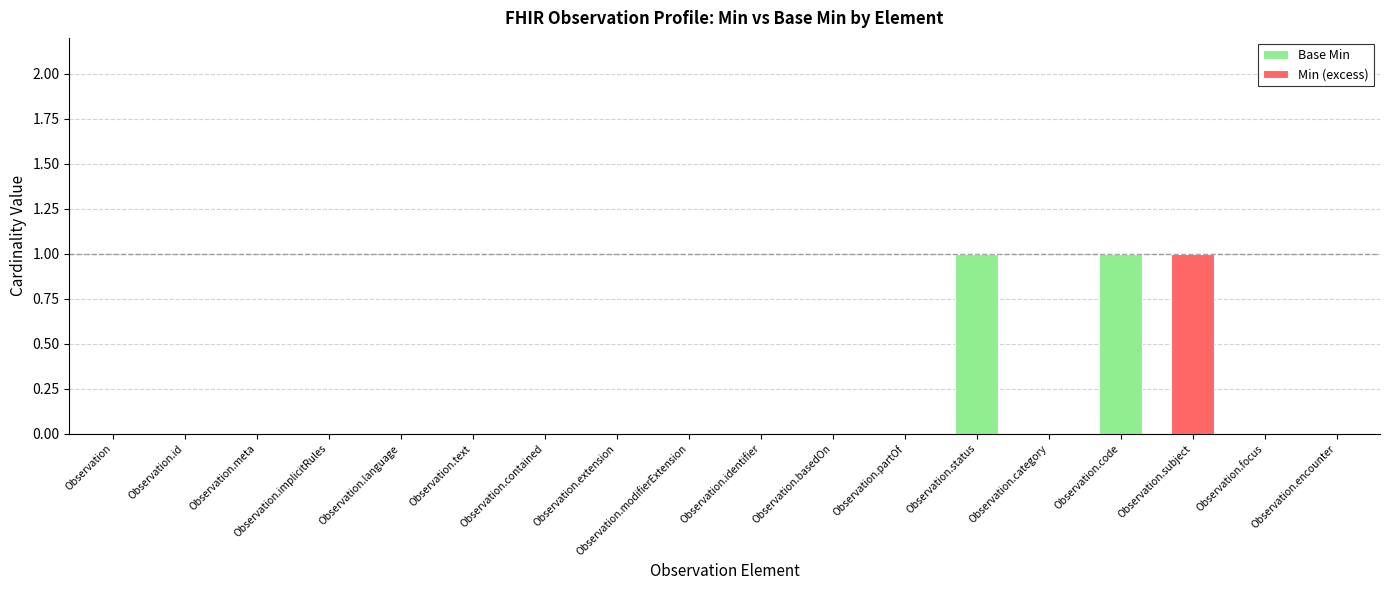

Are the bars horizontal?

No